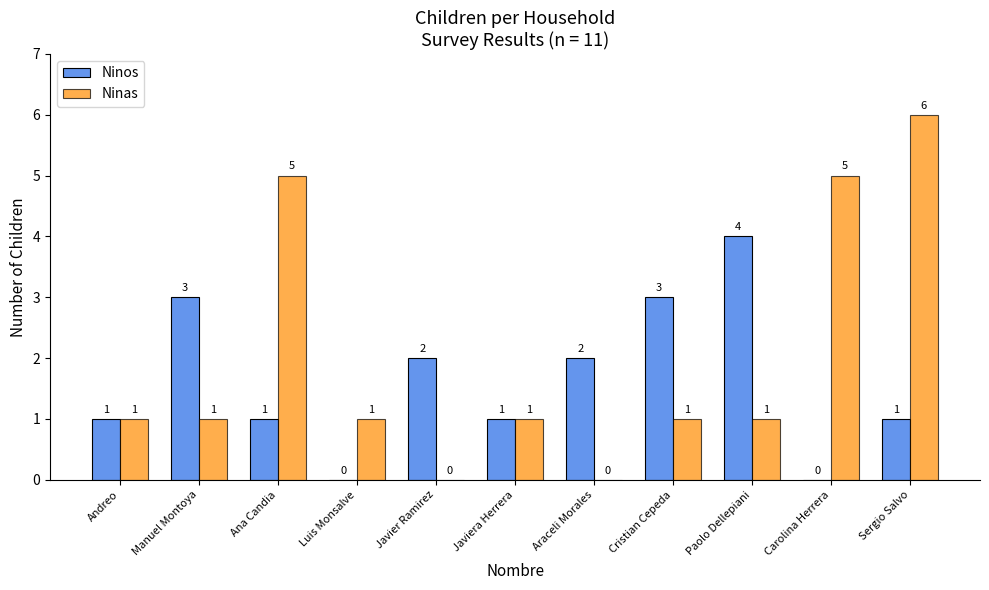

Is the value of Ninos at Manuel Montoya greater than the value of Ninas at Carolina Herrera?

No